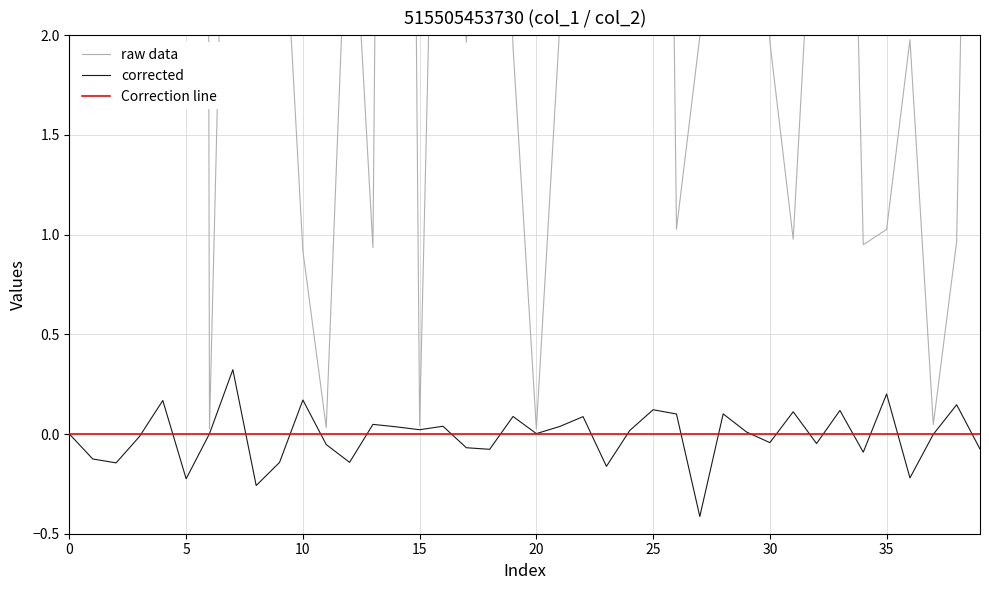

What is the spread (max minus min) of values at 28?

2.9